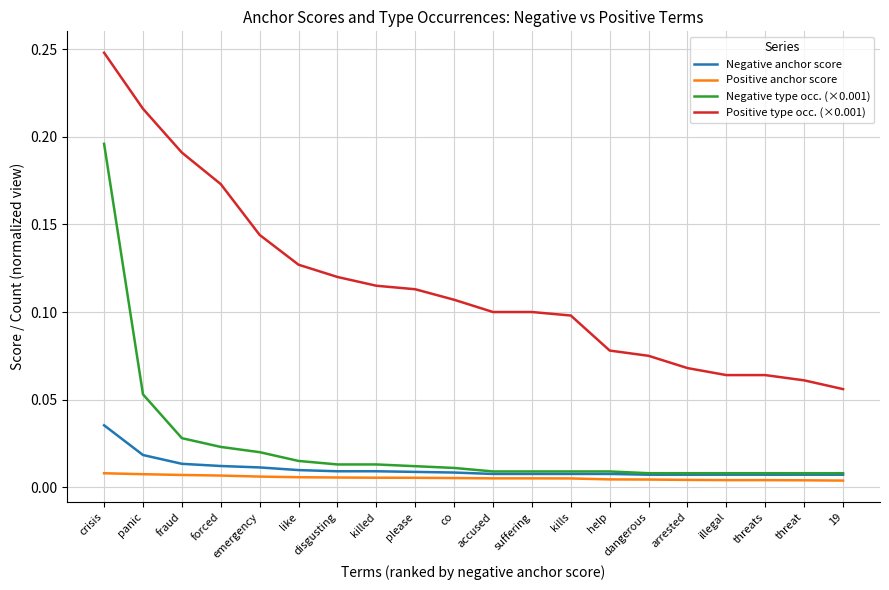

True or false: Negative type occ. (×0.001) and Positive type occ. (×0.001) intersect in this chart.

False